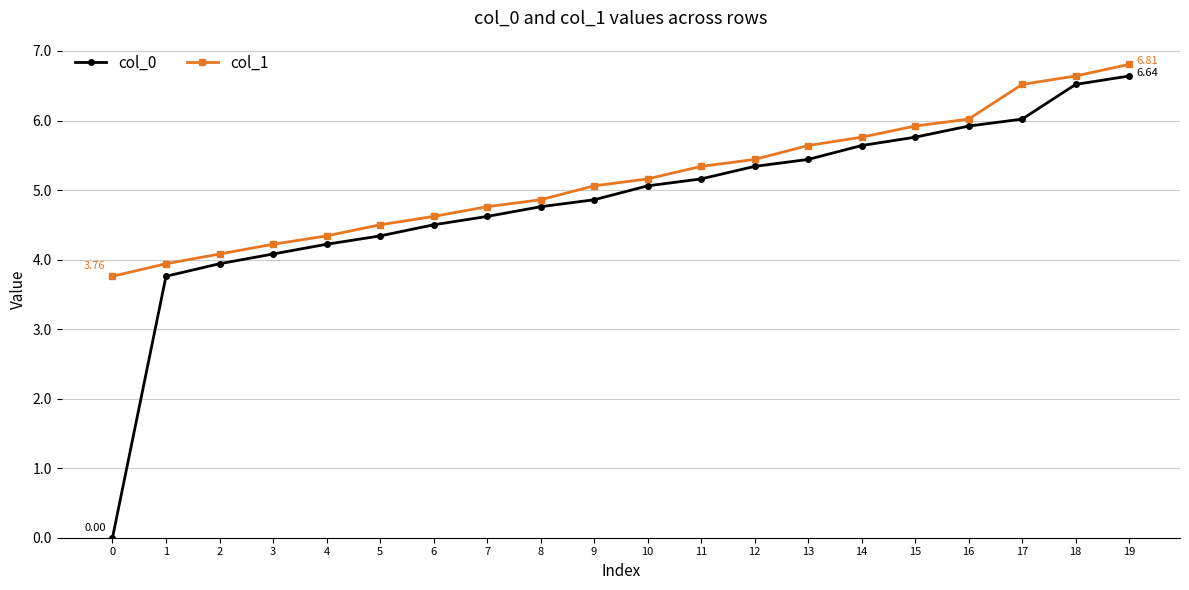

List the series in order of their peak value, lowest first.

col_0, col_1